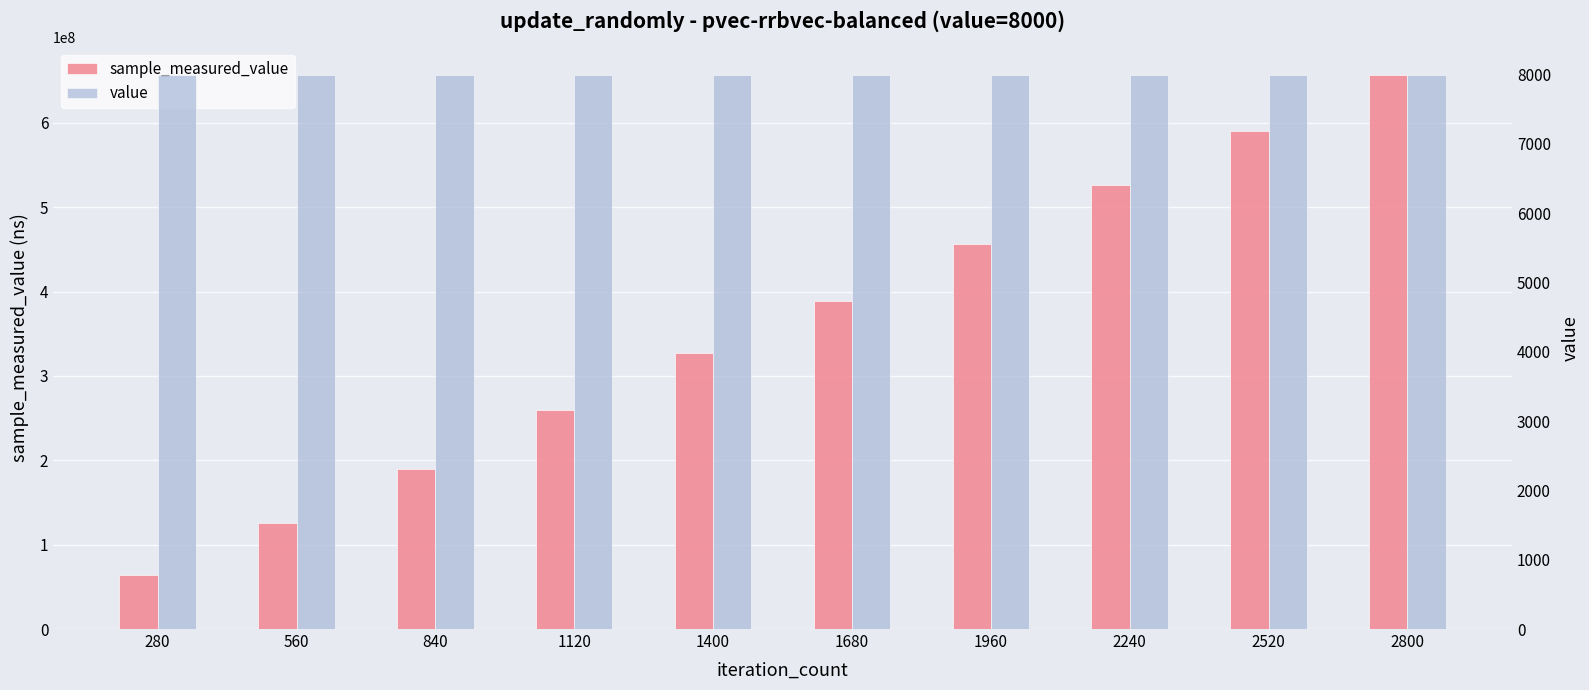

Which series has the largest range (max minus min)?

sample_measured_value